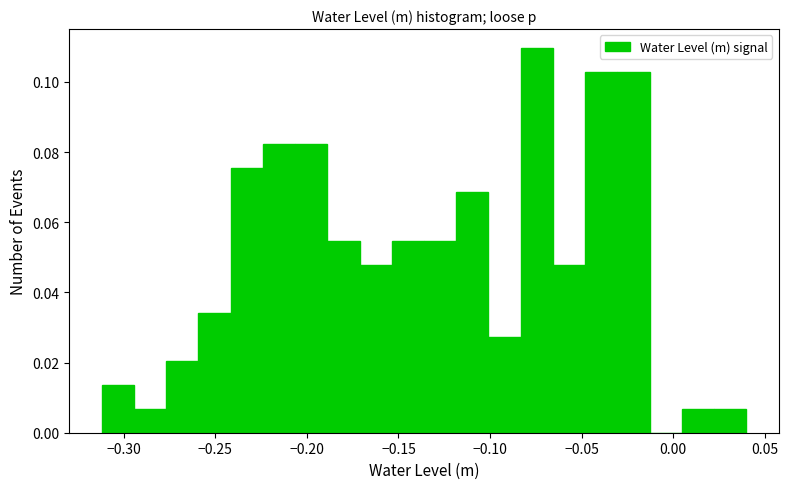

Read against the x-axis, roughly where is the centre of the tallest bar?

-0.075